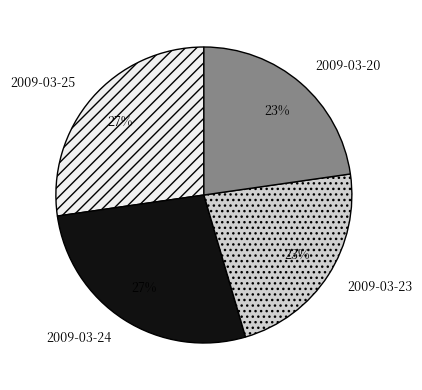

Which has a higher value, 2009-03-20 or 2009-03-24?

2009-03-24